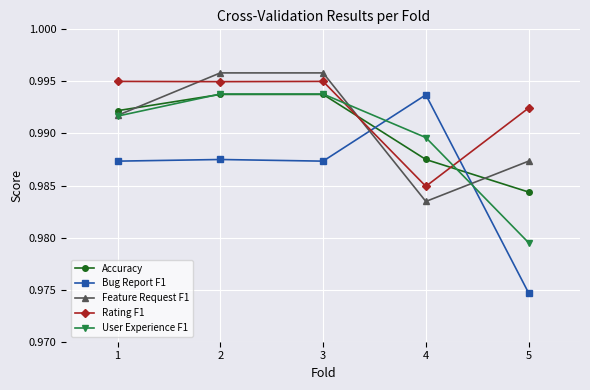

At which category does the chart reach its minimum across all series?

5